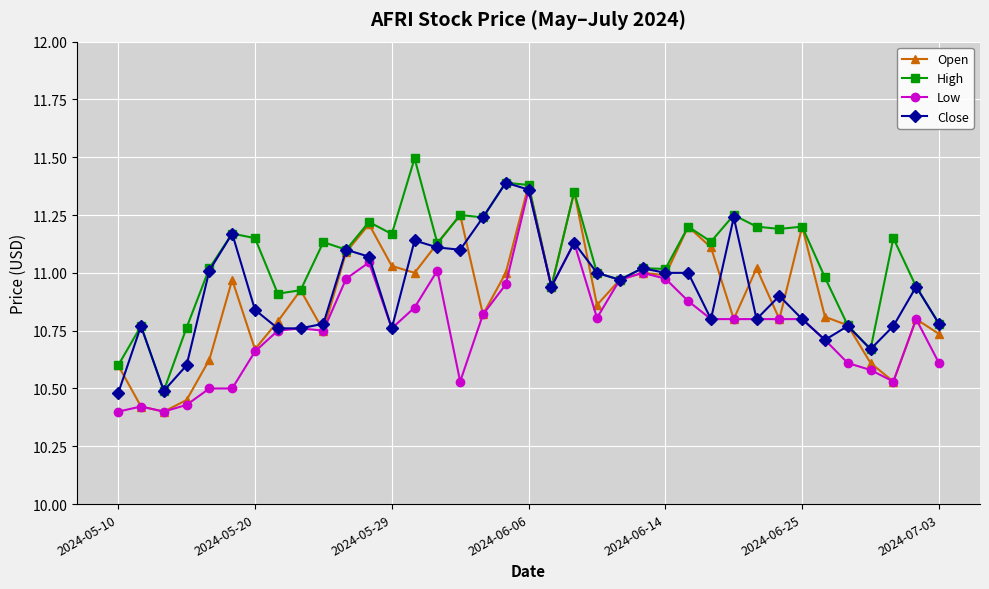

True or false: High has more than 0 points higher than both neighbors.

True